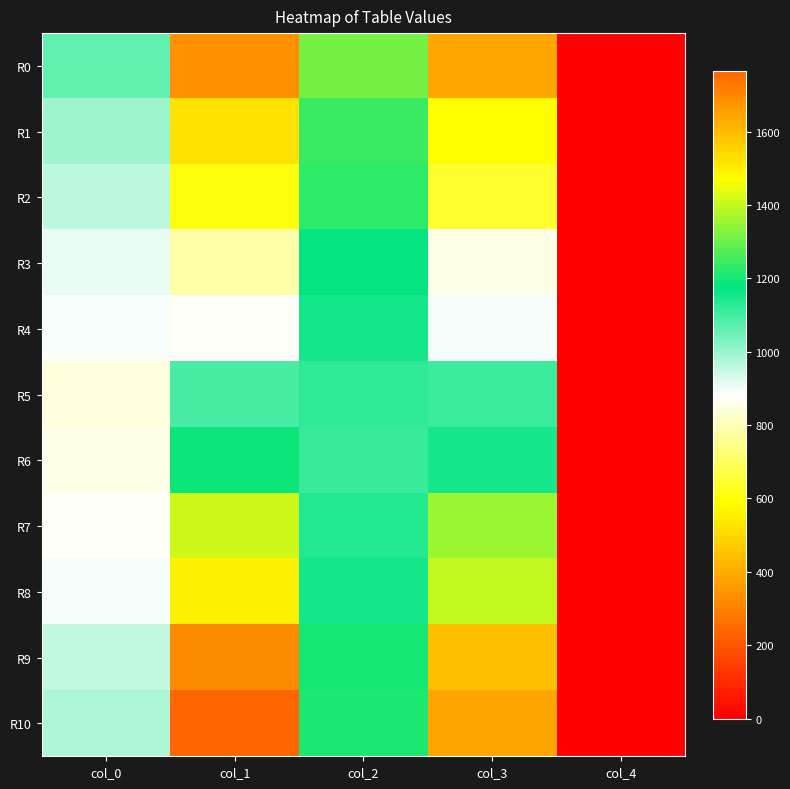

Reading left to right, extract all data points from this chart.

R0: col_0=1065.2	col_1=336.3	col_2=1310.7	col_3=389.5	col_4=0.0
R1: col_0=996.3	col_1=520.9	col_2=1241.9	col_3=592.8	col_4=0.0
R2: col_0=960.4	col_1=605.3	col_2=1229.4	col_3=644.4	col_4=0.0
R3: col_0=907.2	col_1=783.6	col_2=1171.5	col_3=854.0	col_4=0.0
R4: col_0=890.0	col_1=872.8	col_2=1152.8	col_3=896.2	col_4=0.0
R5: col_0=844.6	col_1=1093.3	col_2=1121.5	col_3=1110.5	col_4=0.0
R6: col_0=857.1	col_1=1191.9	col_2=1113.7	col_3=1151.2	col_4=0.0
R7: col_0=875.9	col_1=1410.8	col_2=1137.1	col_3=1356.1	col_4=0.0
R8: col_0=896.2	col_1=1500.0	col_2=1152.8	col_3=1398.3	col_4=0.0
R9: col_0=954.1	col_1=1690.8	col_2=1201.2	col_3=1595.4	col_4=0.0
R10: col_0=979.1	col_1=1765.9	col_2=1209.1	col_3=1643.9	col_4=0.0